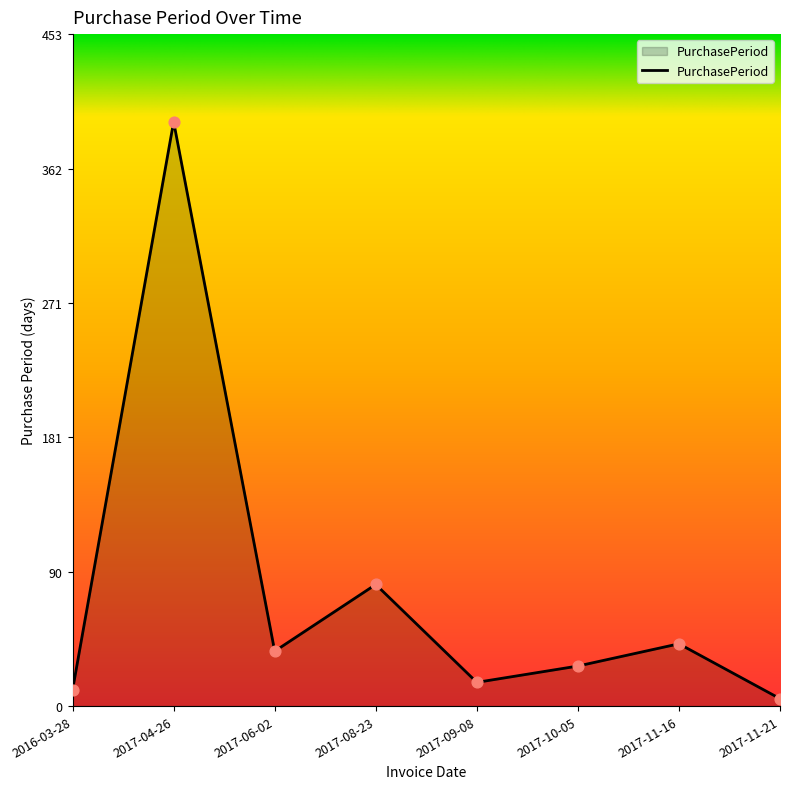

What is the change in value from 2017-11-16 to 2017-11-21?

-37